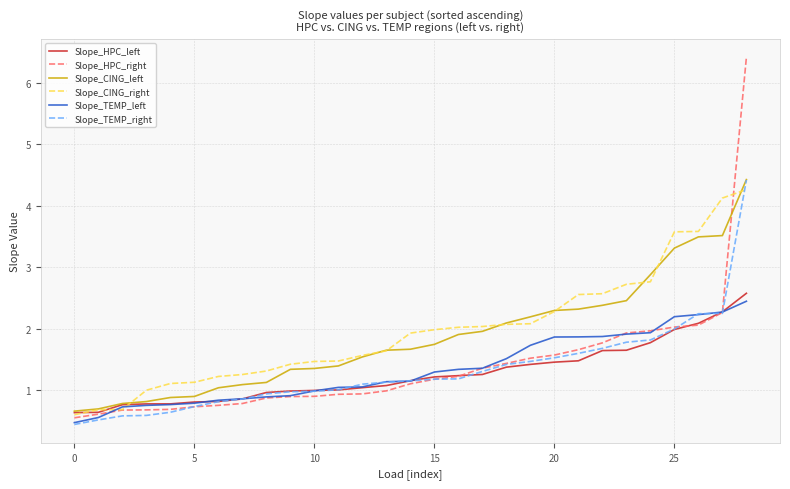

Which series has the widest spread of values?

Slope_HPC_right